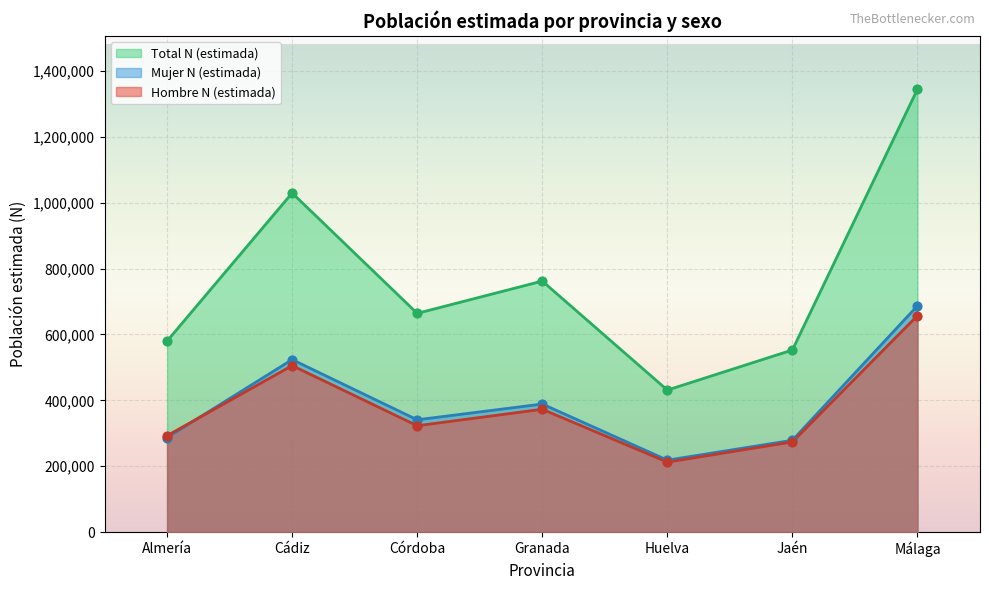

Which series has the largest total across all categories?

Total N (estimada)